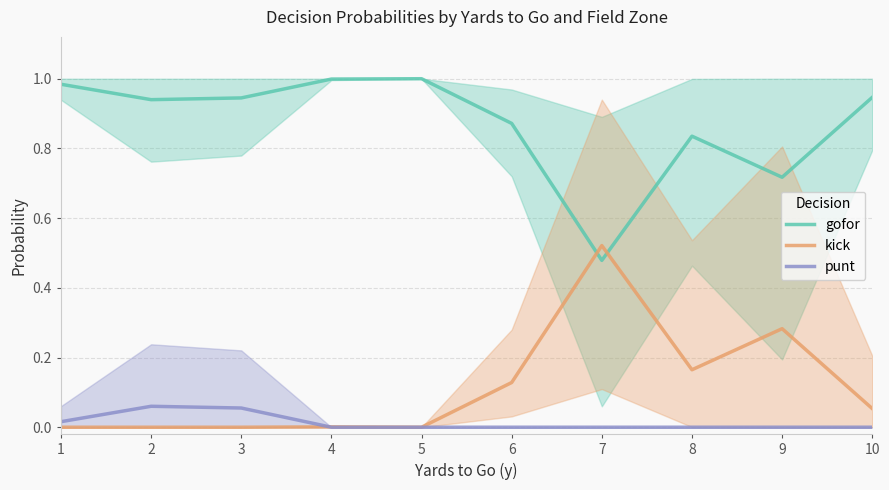

How many times do kick and gofor cross each other?

2